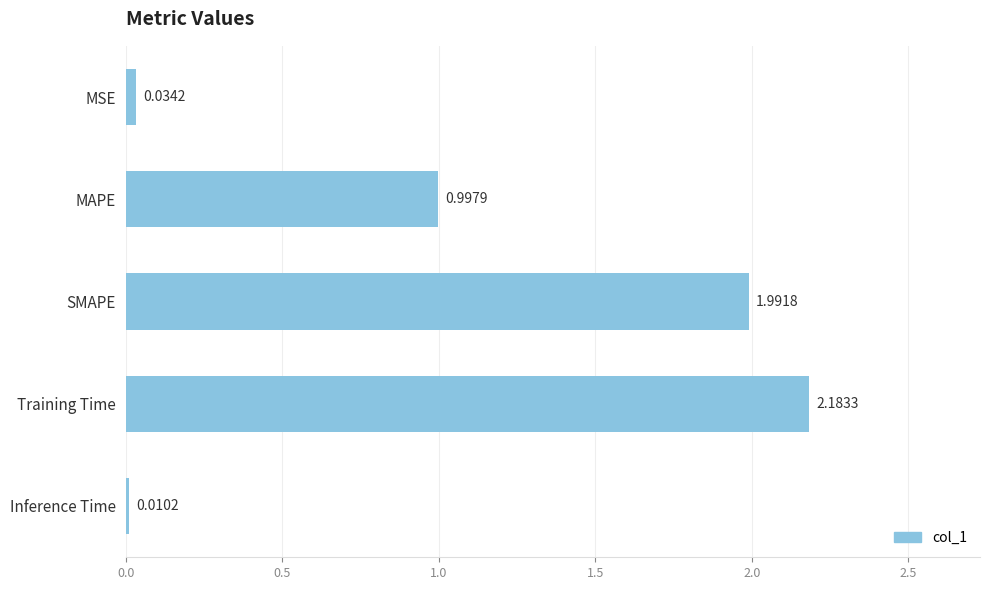

How many distinct data groups are displayed?

1